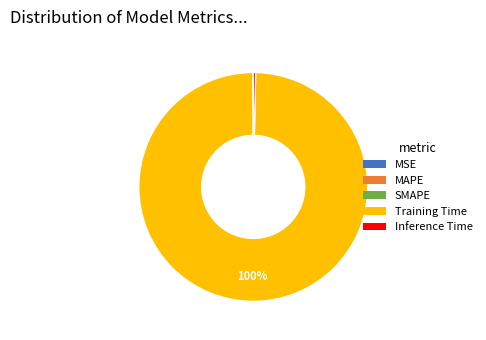

Is there a majority slice in this chart?

Yes